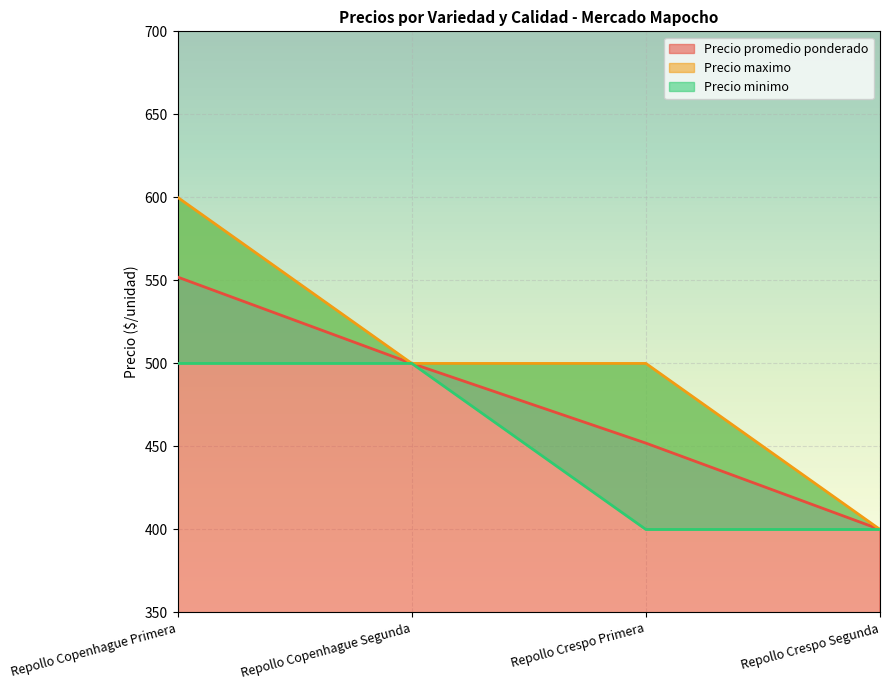

What is the value of the Precio minimo point at the 1st from the left?

500